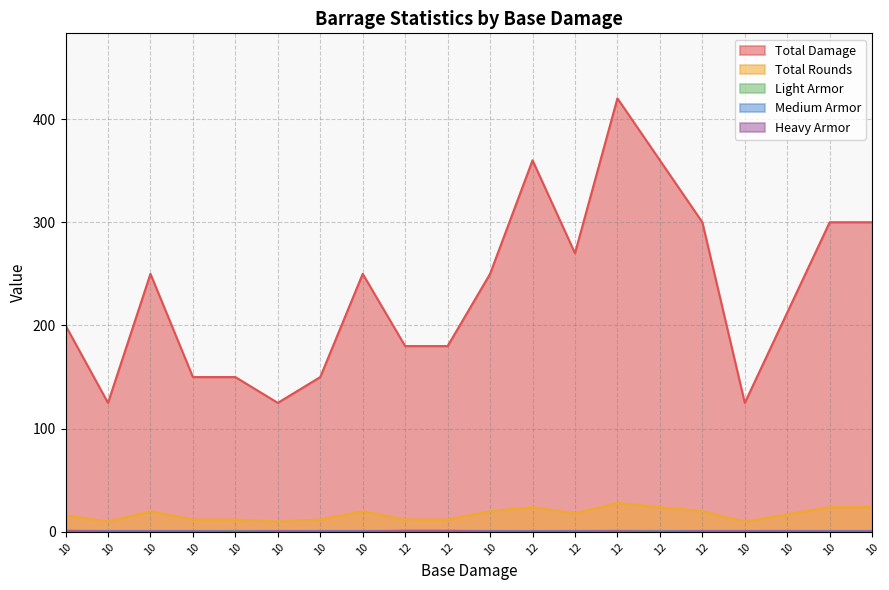

At which category is the sum across all series the highest?

12